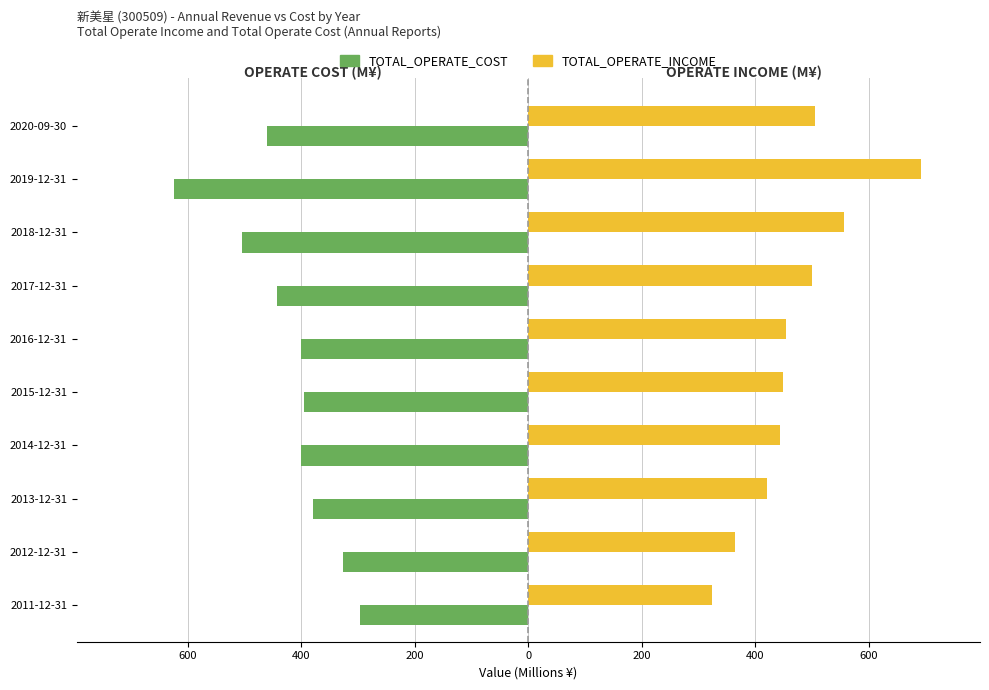

What is the value of the TOTAL_OPERATE_INCOME bar at the 5th from the left?

448.3